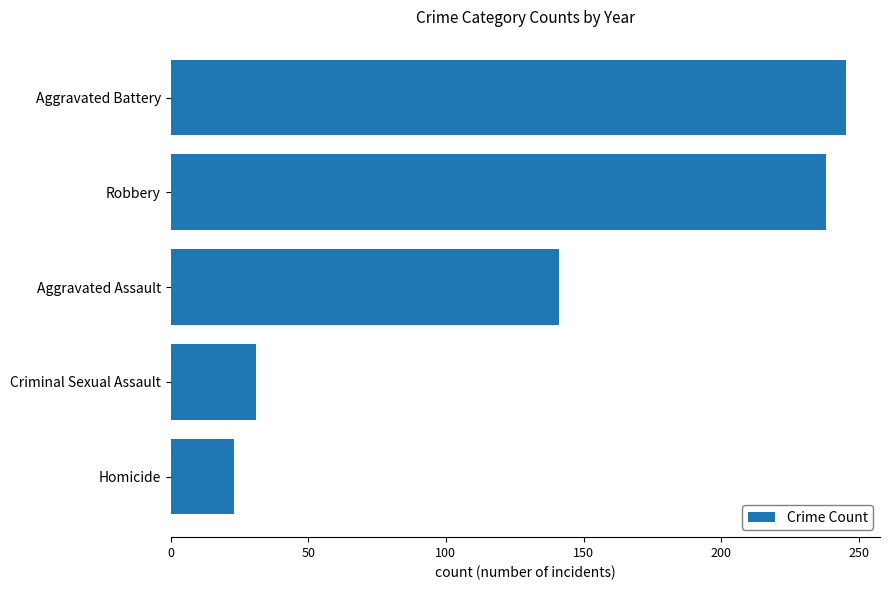

Is it true that the value at Robbery is 330.1?

False